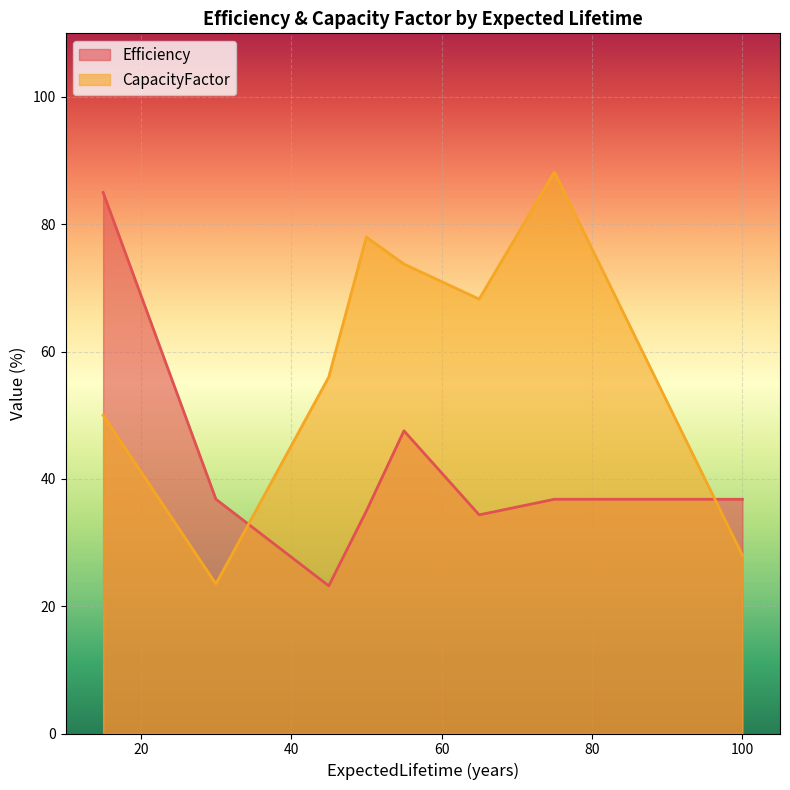

Which has a higher value, 30 or 75?

30